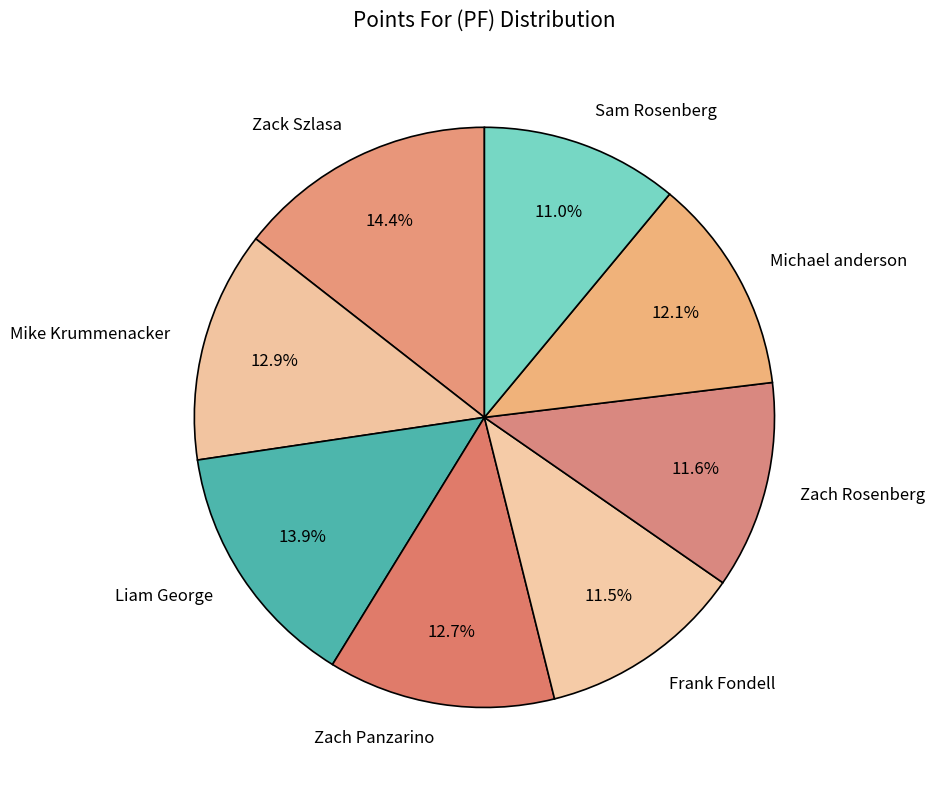

Which has a higher value, Liam George or Mike Krummenacker?

Liam George